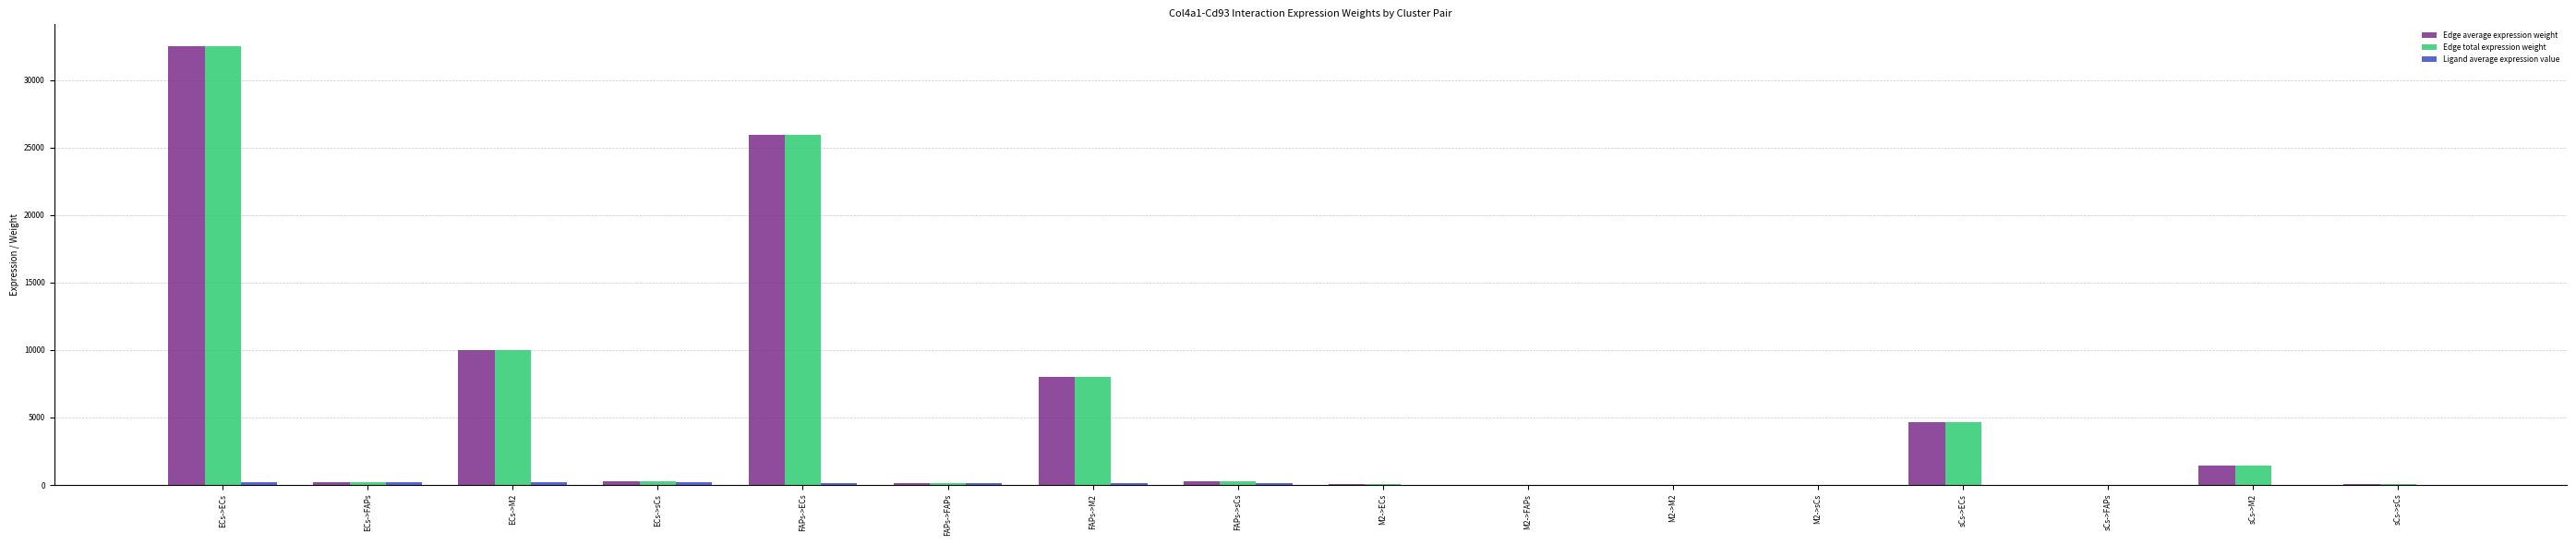

At which category is the sum across all series the highest?

ECs->ECs